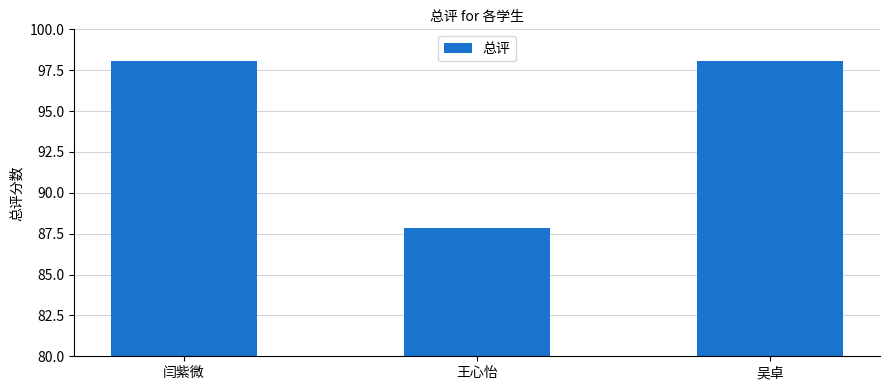

What position from the right is 吴卓?

1